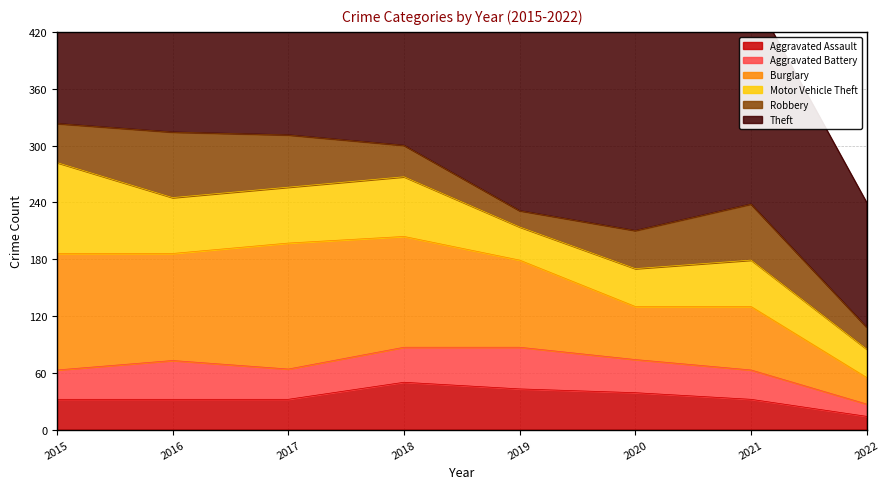

True or false: Aggravated Assault and Motor Vehicle Theft cross at least once.

True